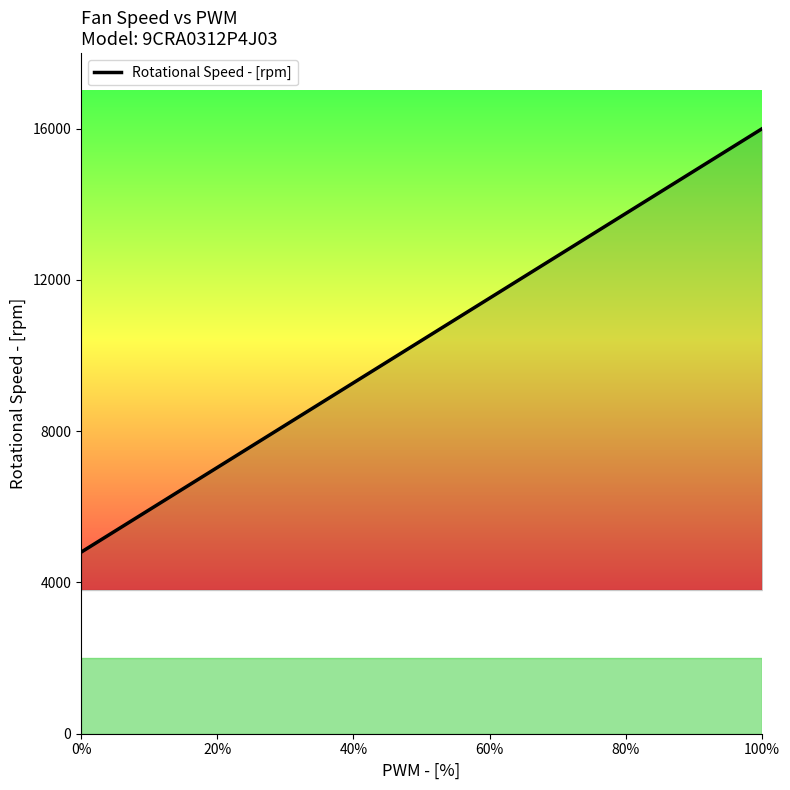

How many categories are shown in the chart?

3